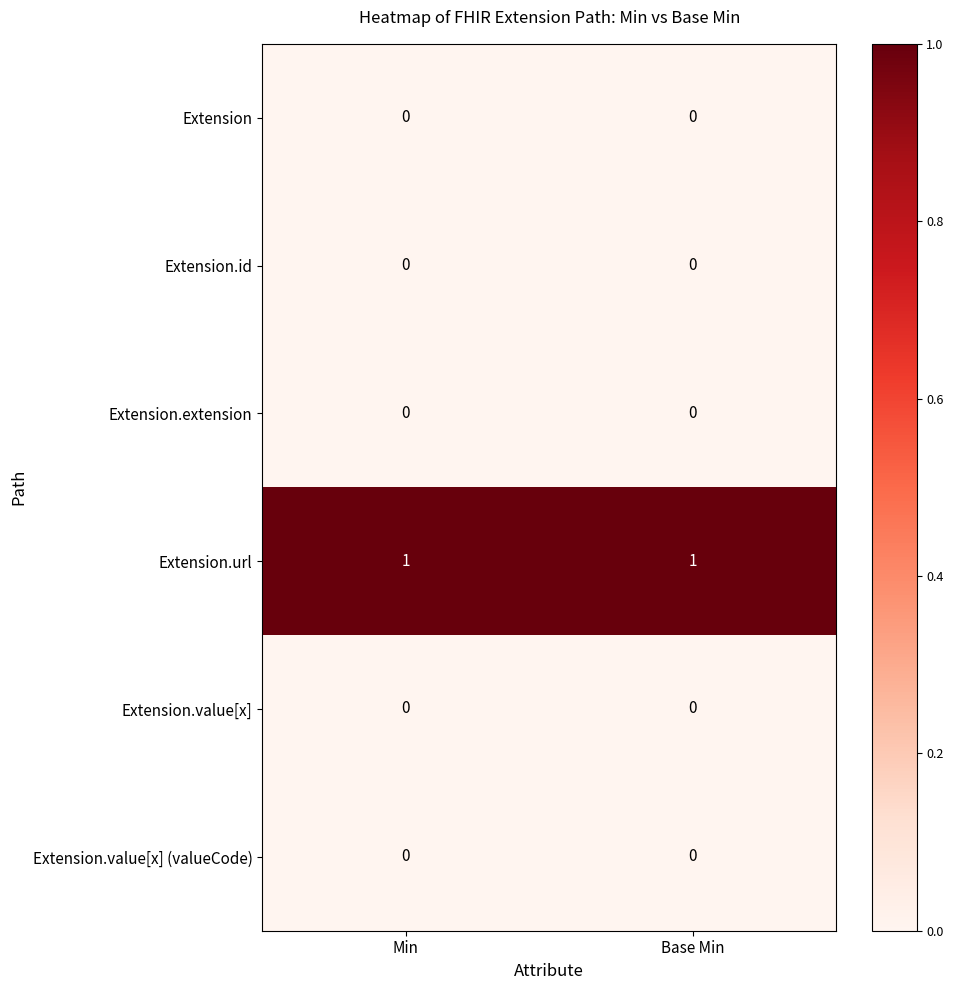

How many data points does each series have?

2